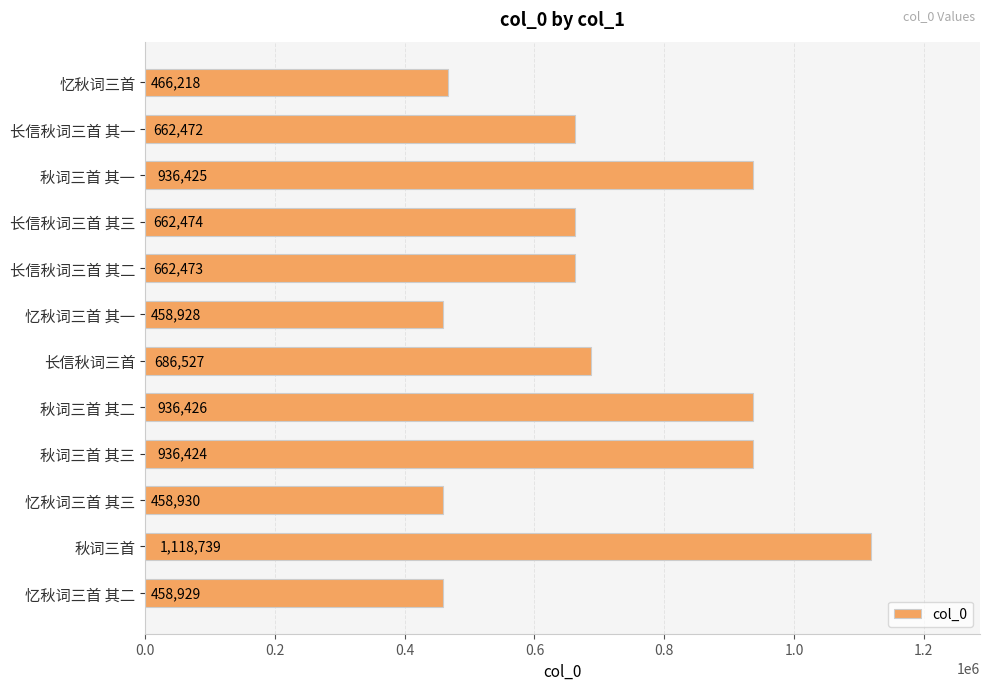

What is the minimum value shown in the chart?

458928